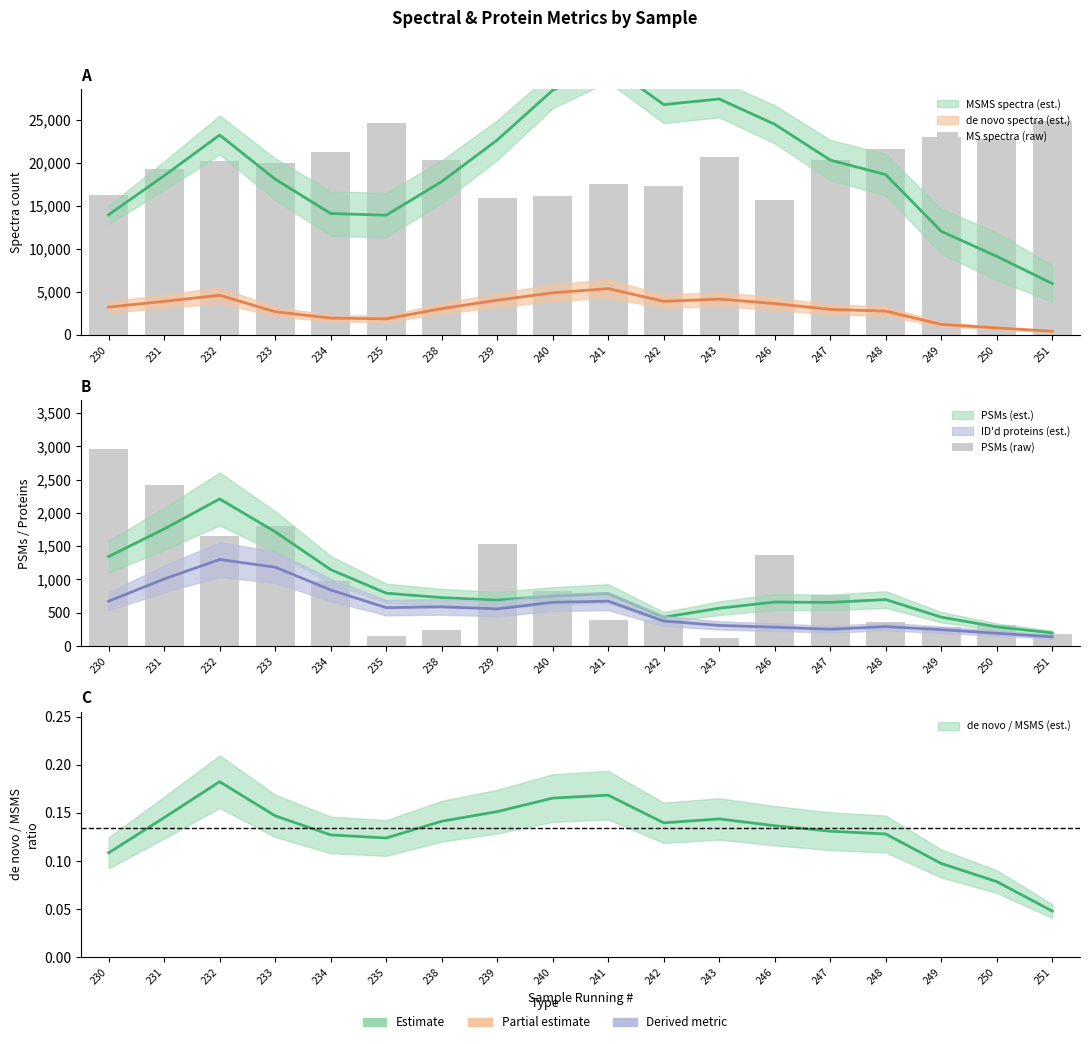

What is the value of the PSMs (raw) bar at the 10th from the left?

390